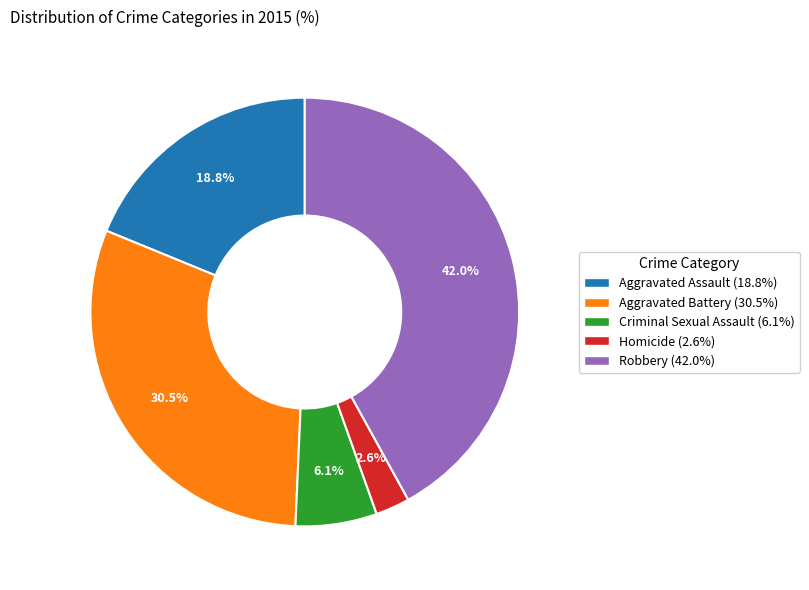

True or false: Criminal Sexual Assault accounts for 6% of the total.

True